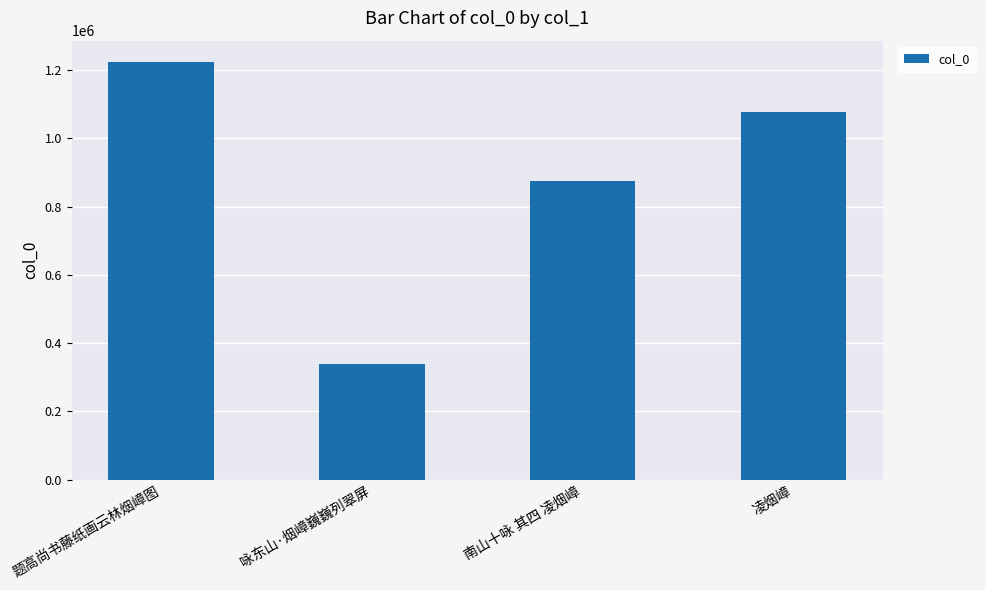

Read the value at 题高尚书藤纸画云林烟嶂图, to the nearest 10.

1224570